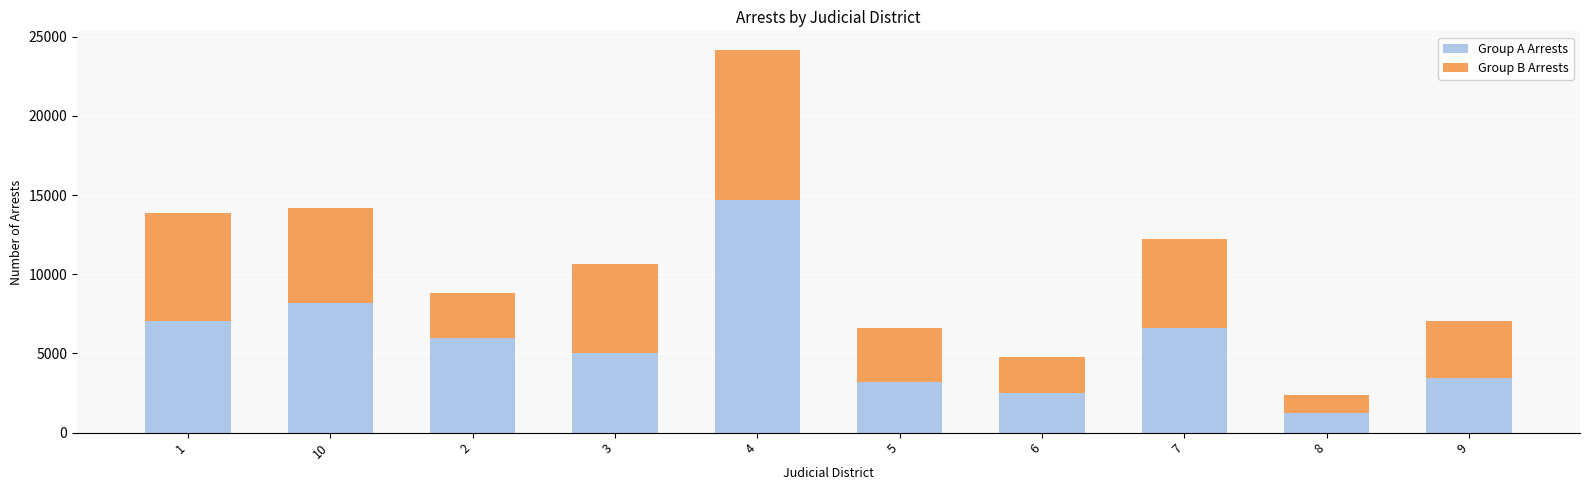

What is the total value across all series at 7?

12212